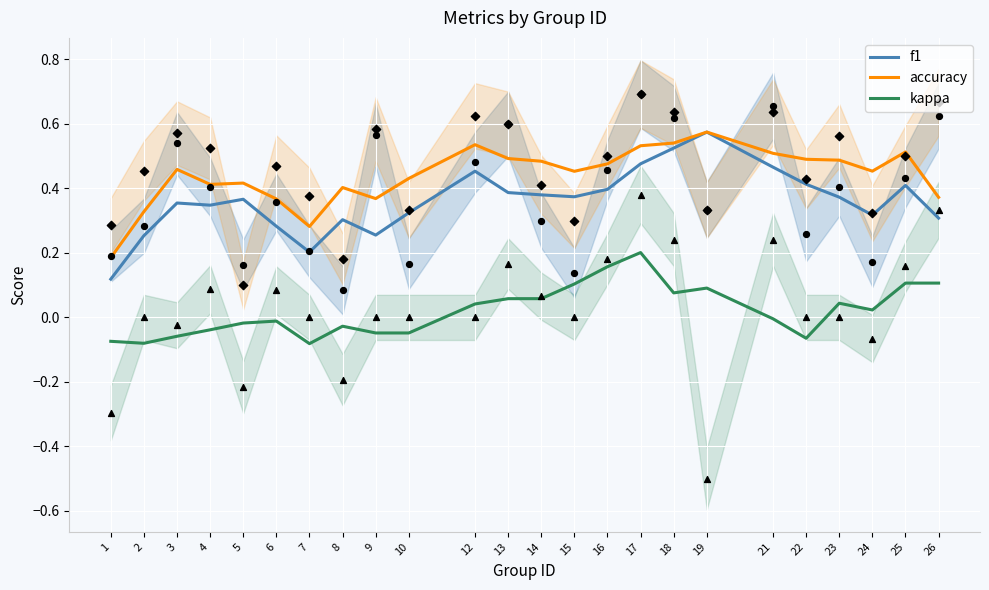

Which series reaches the minimum Y coordinate?

kappa